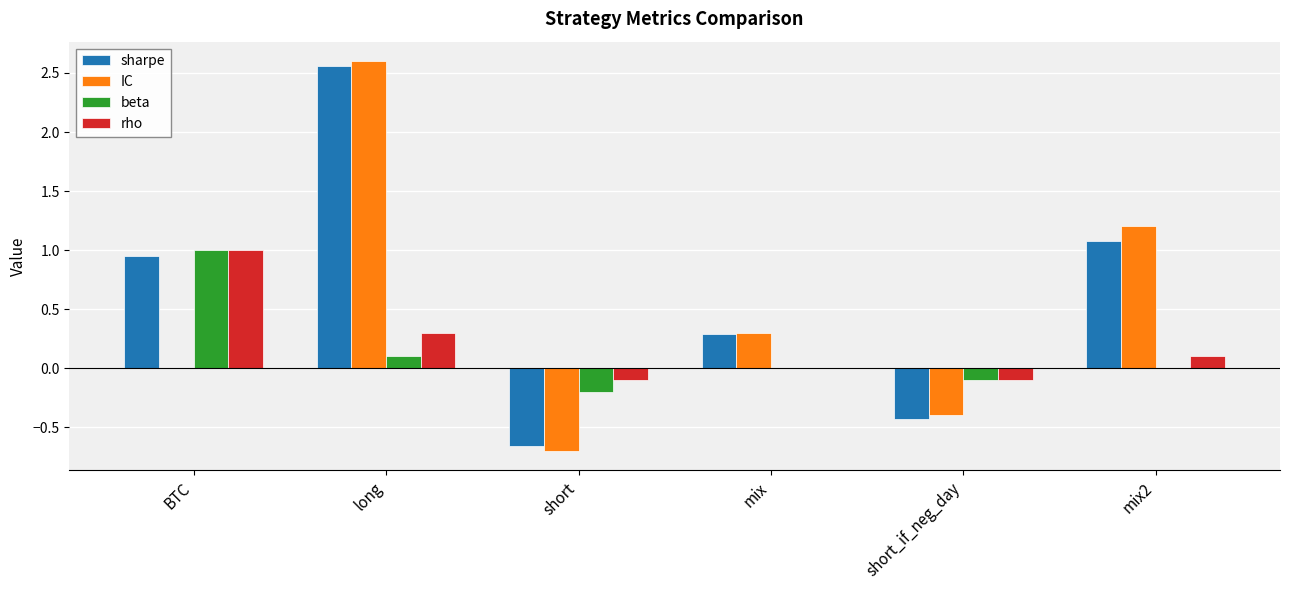

Read the sharpe value at mix2.

1.1